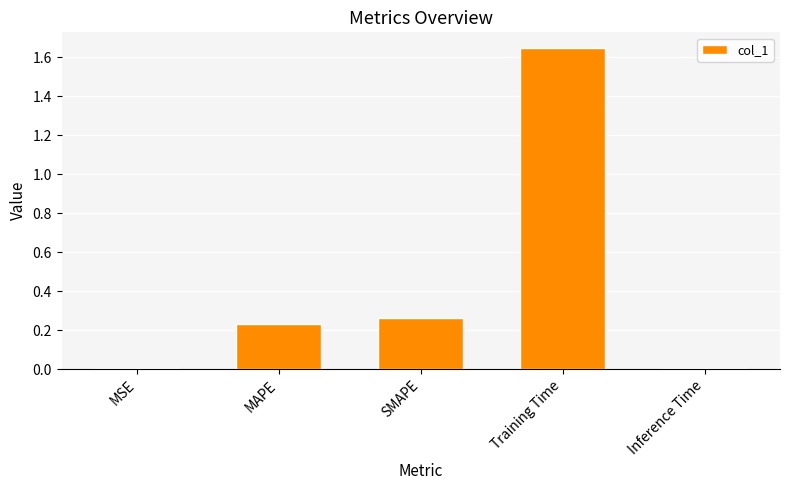

What is the sum of all values?

2.2